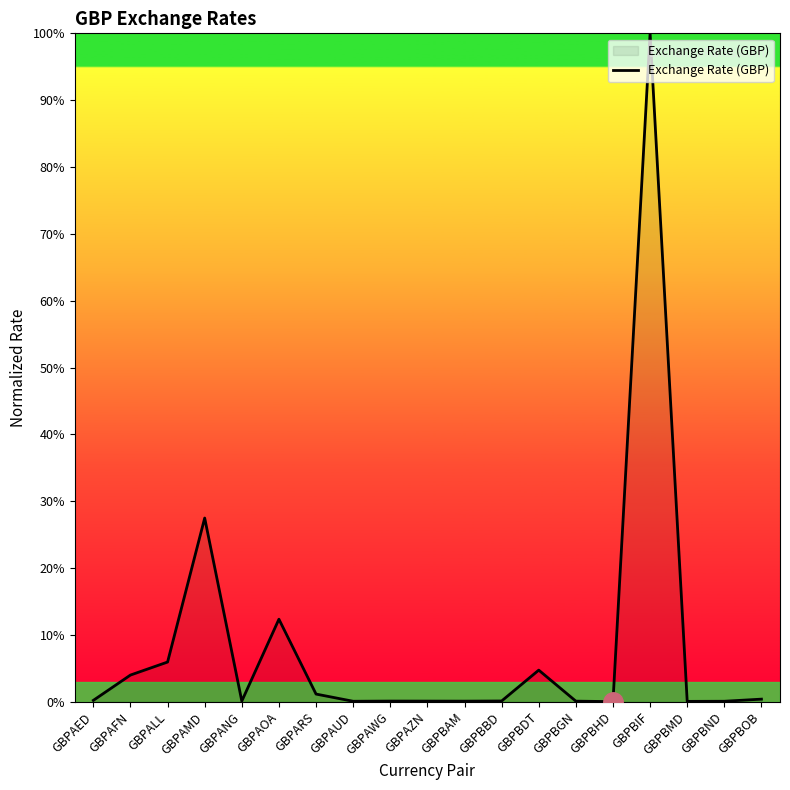

At which category does the chart reach its peak across all series?

GBPBIF